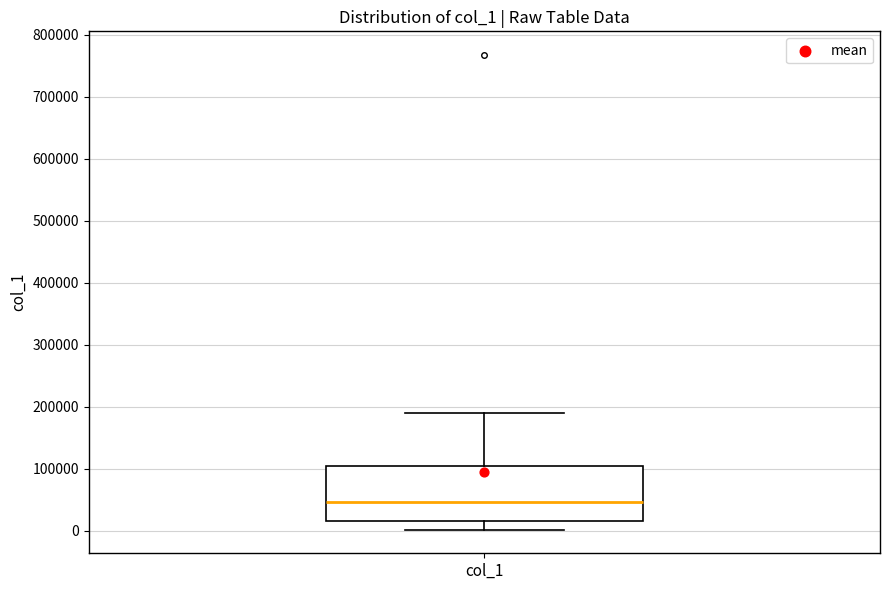

Read this box plot against the y-axis: the position of the median line, the range covered by the box, and the ends of both whiskers. The values are not printed on the chart, so give them approximately, as read against the axis.

median 50000, box 20000 to 100000, whiskers 0 to 190000